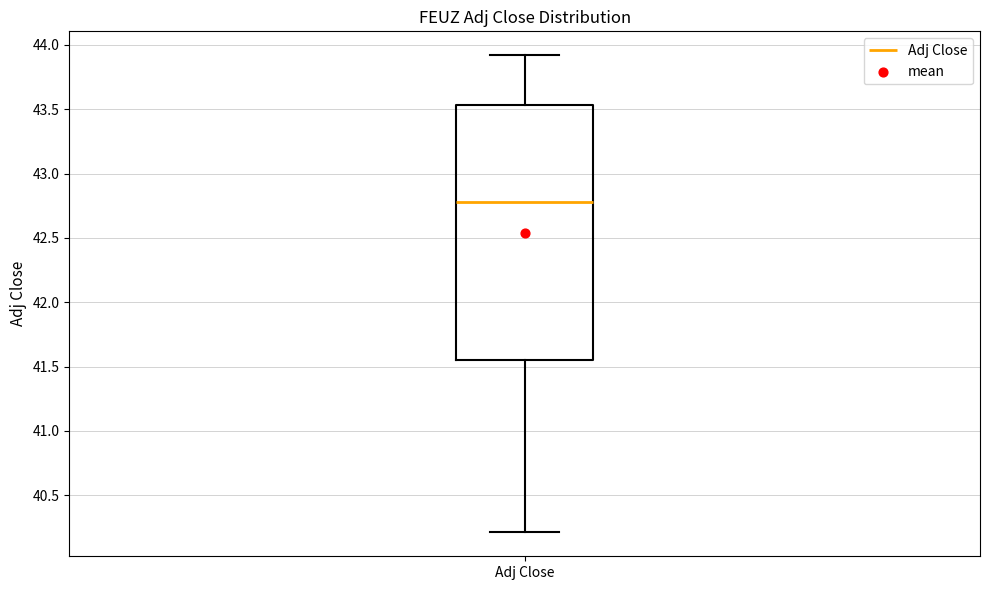

Transcribe this box plot: give where the median line is, the range the box spans, and where the two whiskers end, as read against the y-axis. The values are not printed on the chart, so give them approximately, as read against the axis.

median 42.80, box 41.55 to 43.55, whiskers 40.20 to 43.90